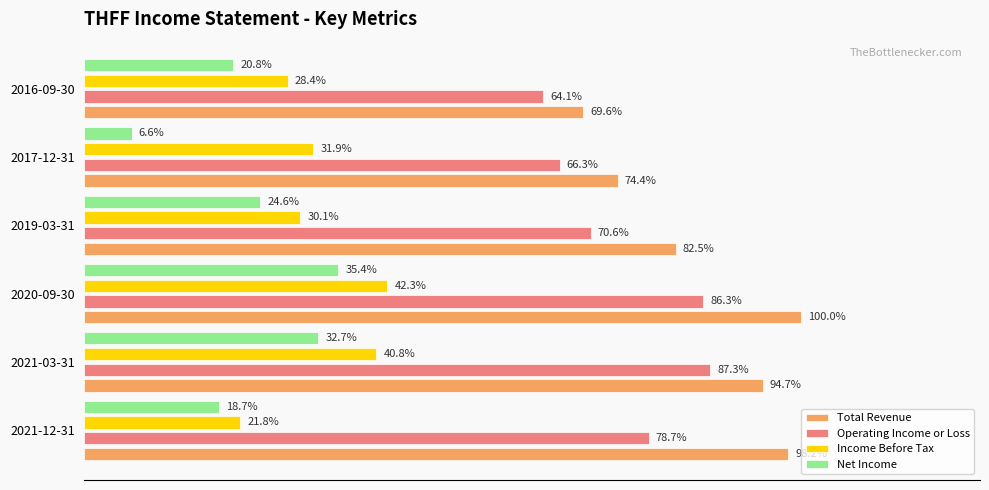

What are all the series names shown in the legend?

Total Revenue, Operating Income or Loss, Income Before Tax, Net Income